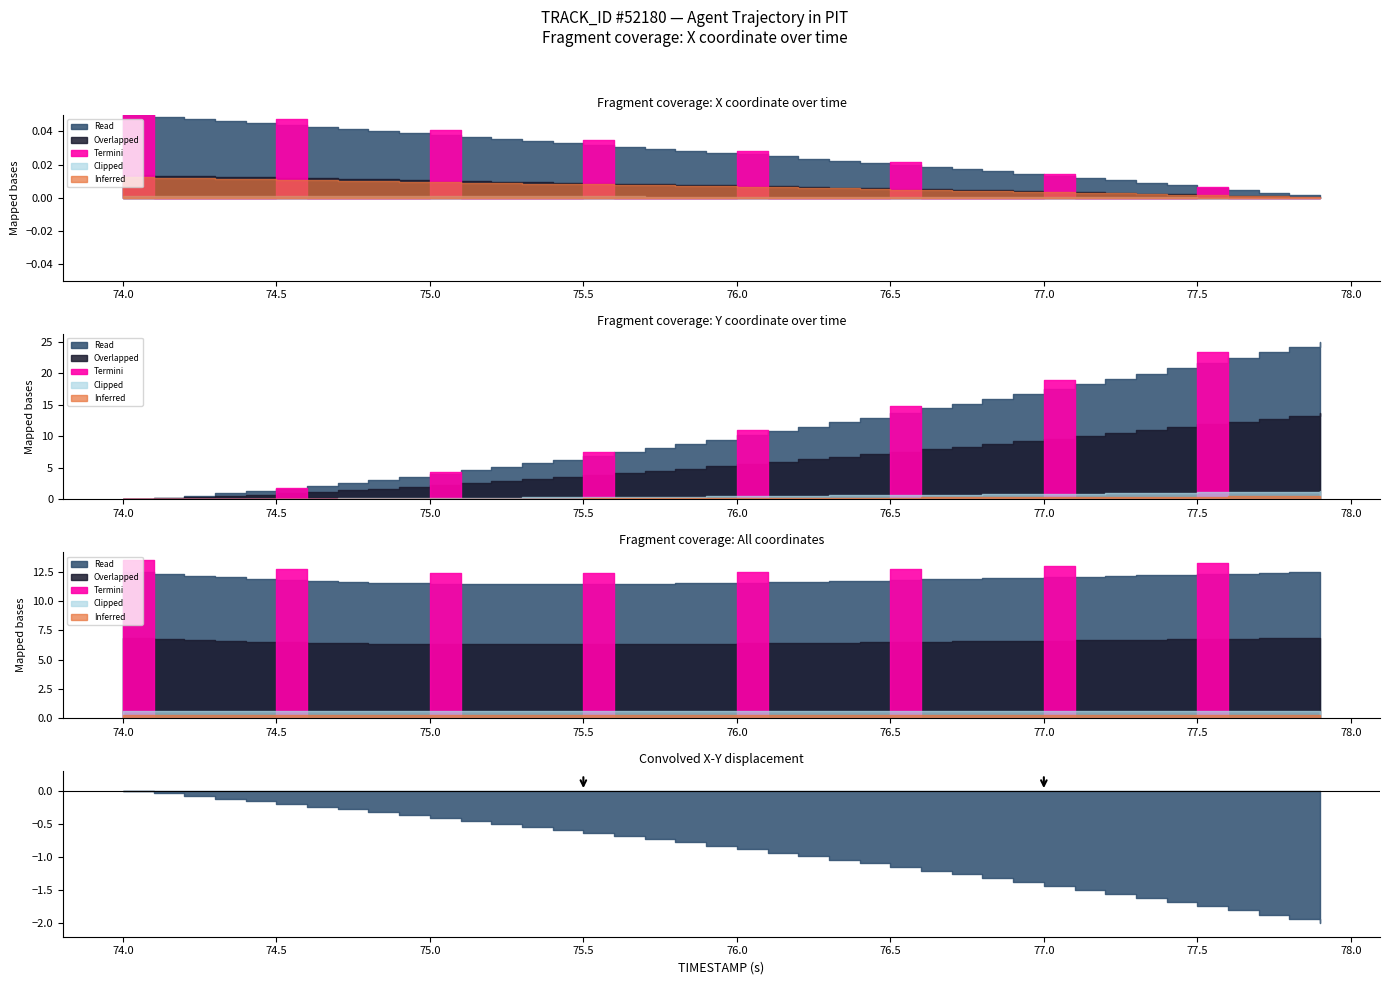

True or false: X has a value of 807.7 at 76.3.

False